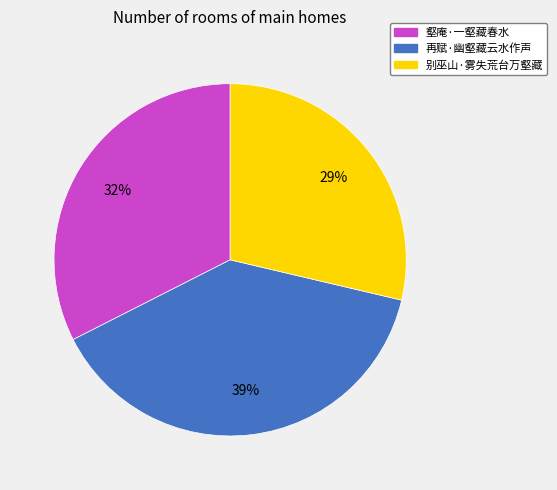

Which slice is the smallest?

别巫山·雾失荒台万壑藏